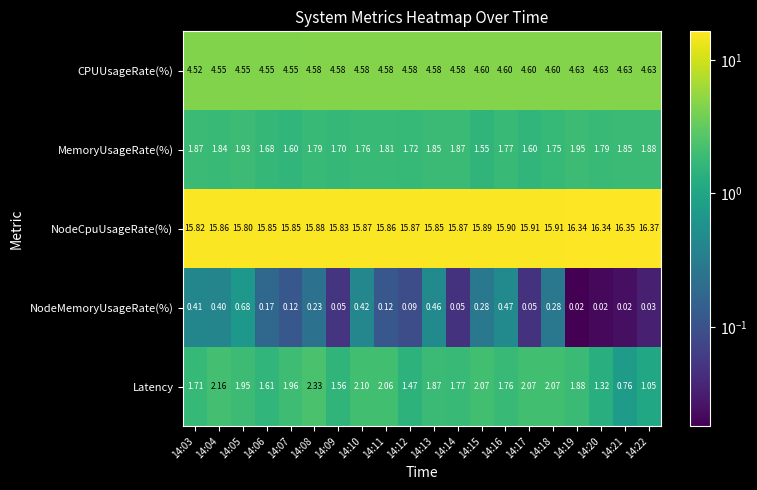

What is the maximum value shown in the chart?

16.4